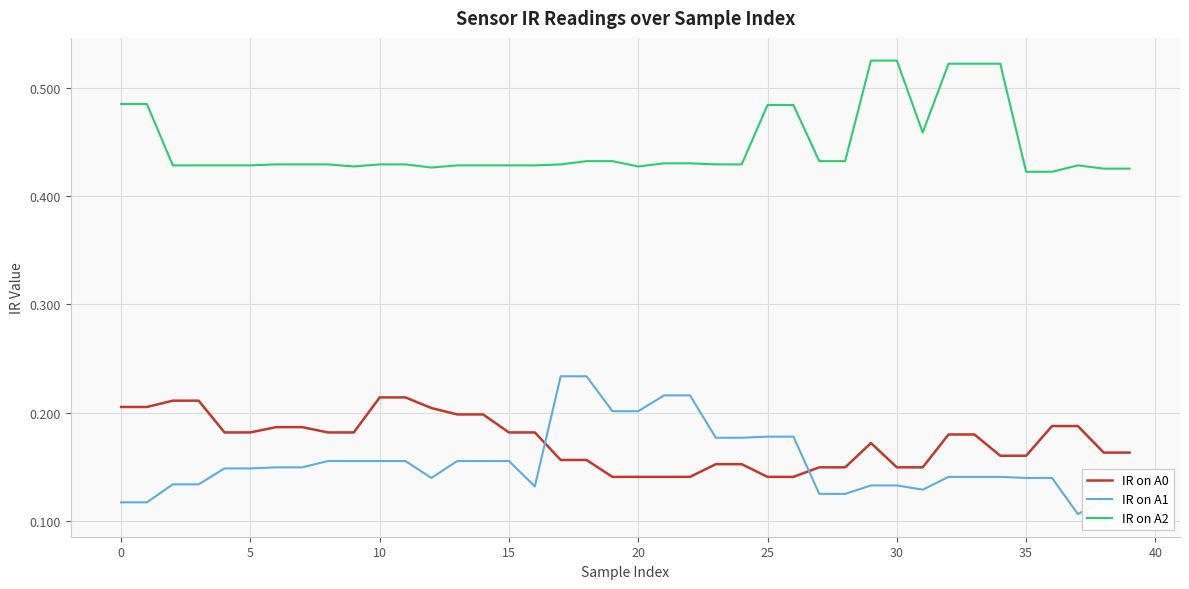

Which series has the largest total across all categories?

IR on A2